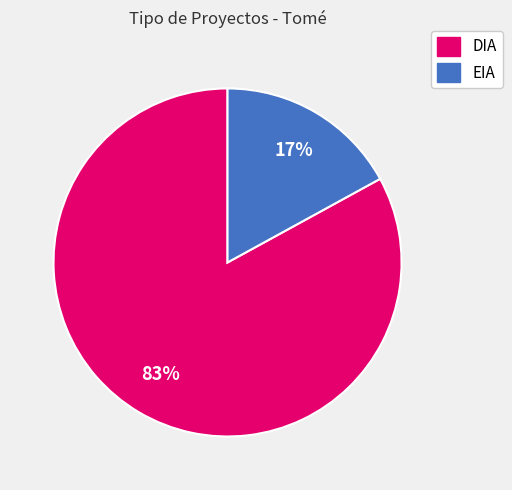

Which slice is the largest?

DIA